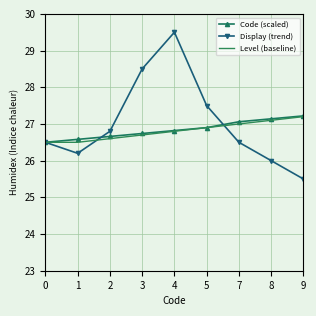

Reading right to left, transcribe all the data shown in this chart.

Code (scaled): 9=27.2	8=27.1	7=27.1	5=26.9	4=26.8	3=26.7	2=26.7	1=26.6	0=26.5
Display (trend): 9=25.5	8=26.0	7=26.5	5=27.5	4=29.5	3=28.5	2=26.8	1=26.2	0=26.5
Level (baseline): 9=27.2	8=27.1	7=27.0	5=26.9	4=26.8	3=26.7	2=26.6	1=26.5	0=26.5